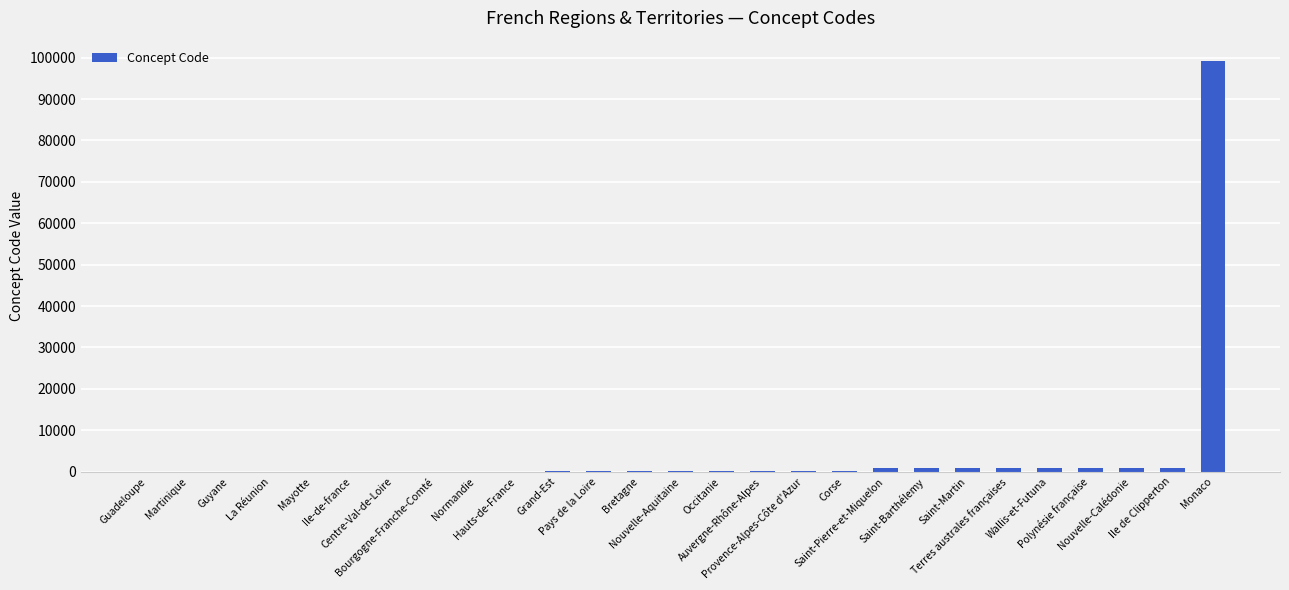

What is the sum of all values?

107711